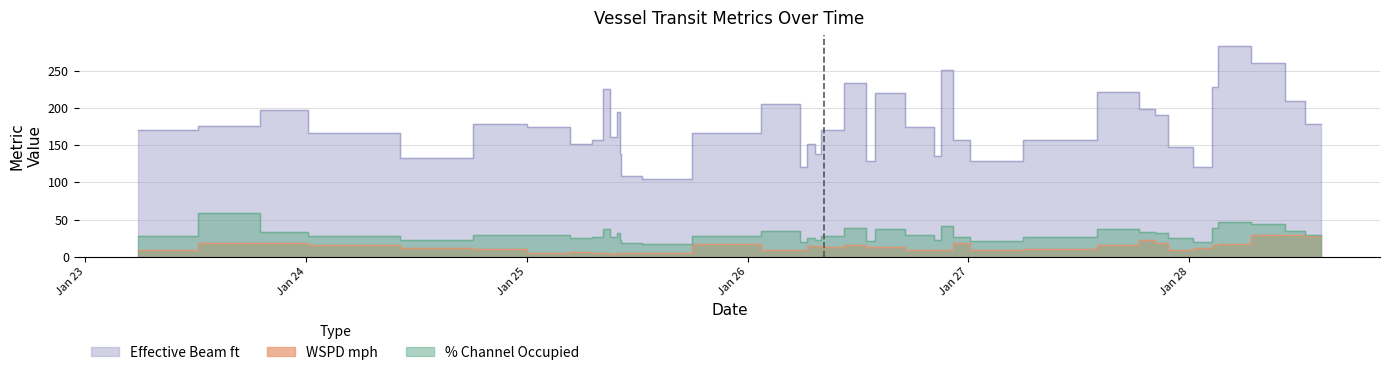

What is the average value of the Effective Beam ft series?

175.4